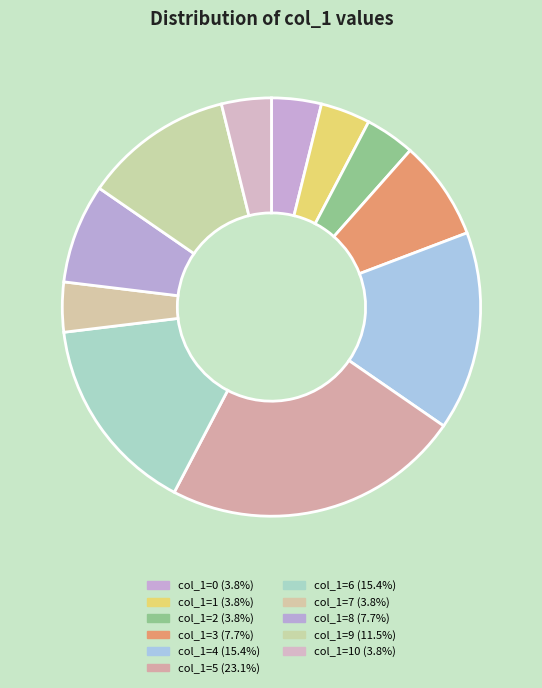

Is there a majority slice in this chart?

No